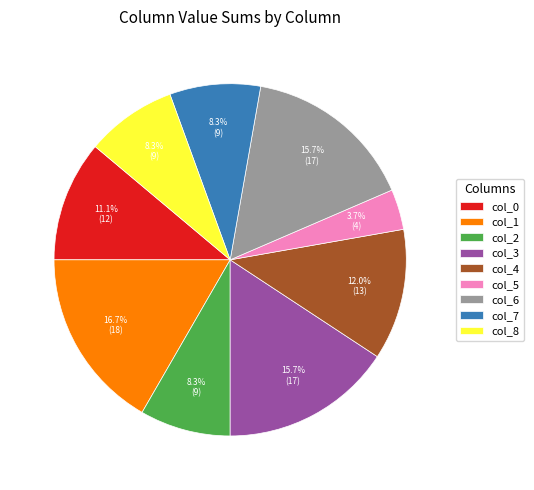

How many segments does this pie chart have?

9